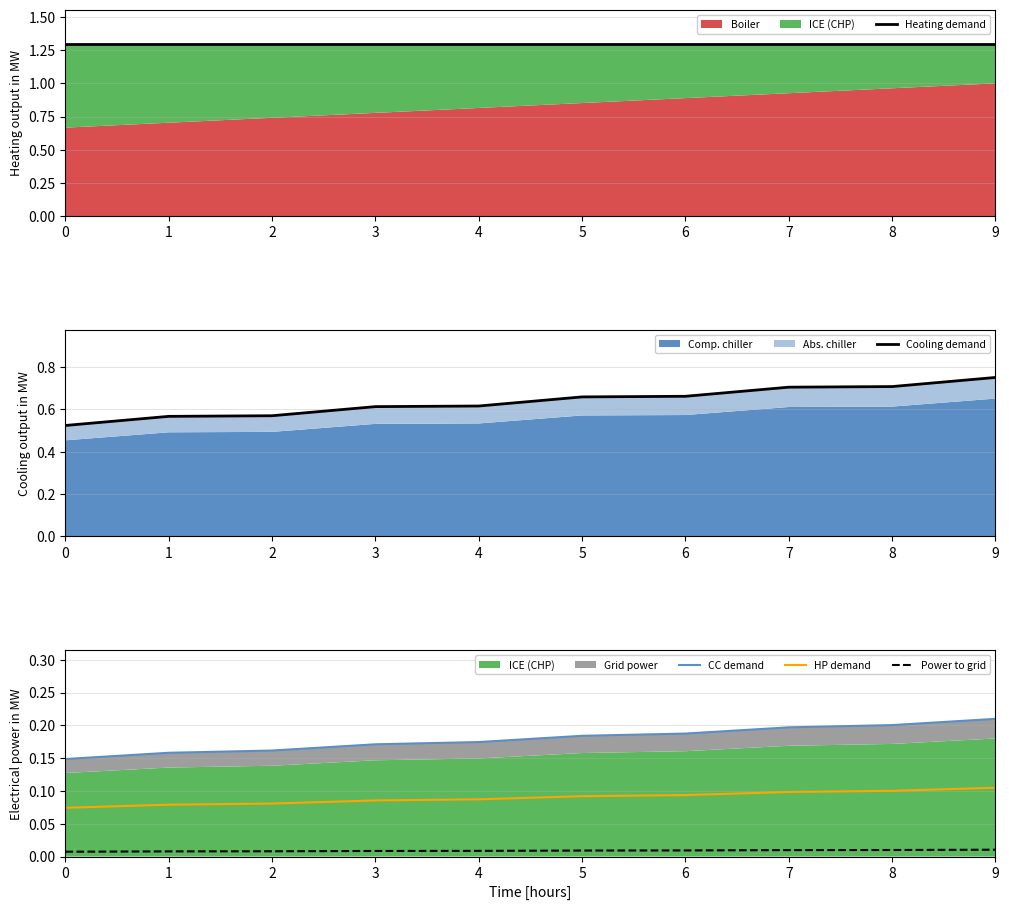

How many categories are shown in the chart?

10